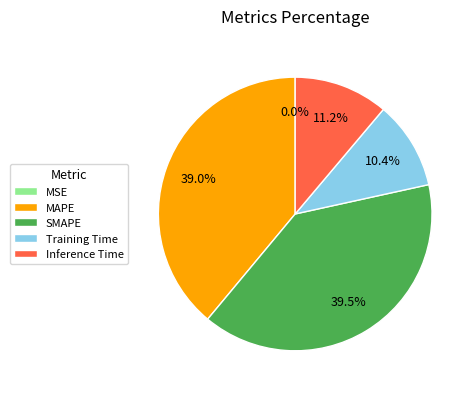

To the nearest percent, what portion does Training Time represent?

10%